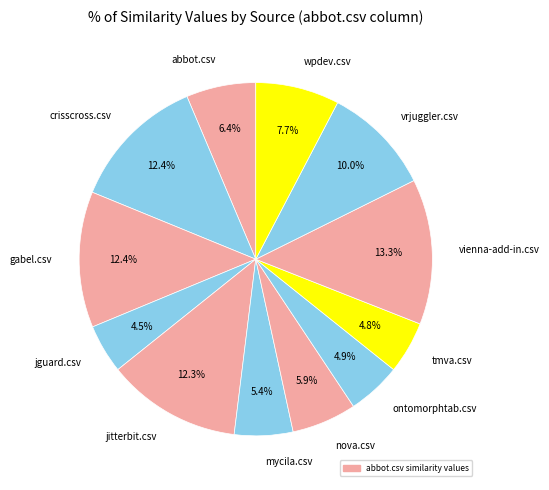

Count the number of slices in the pie.

12